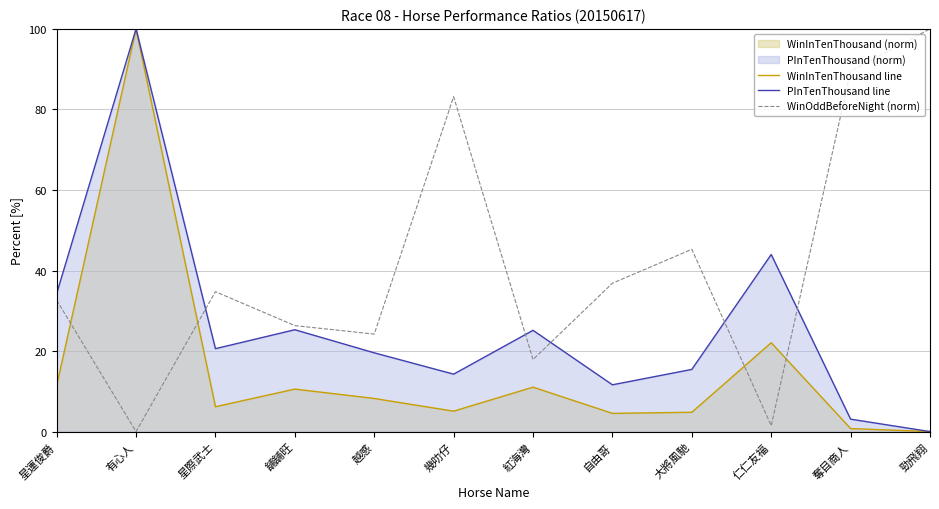

At which category does WinOddBeforeNight (norm) reach its first local valley?

有心人